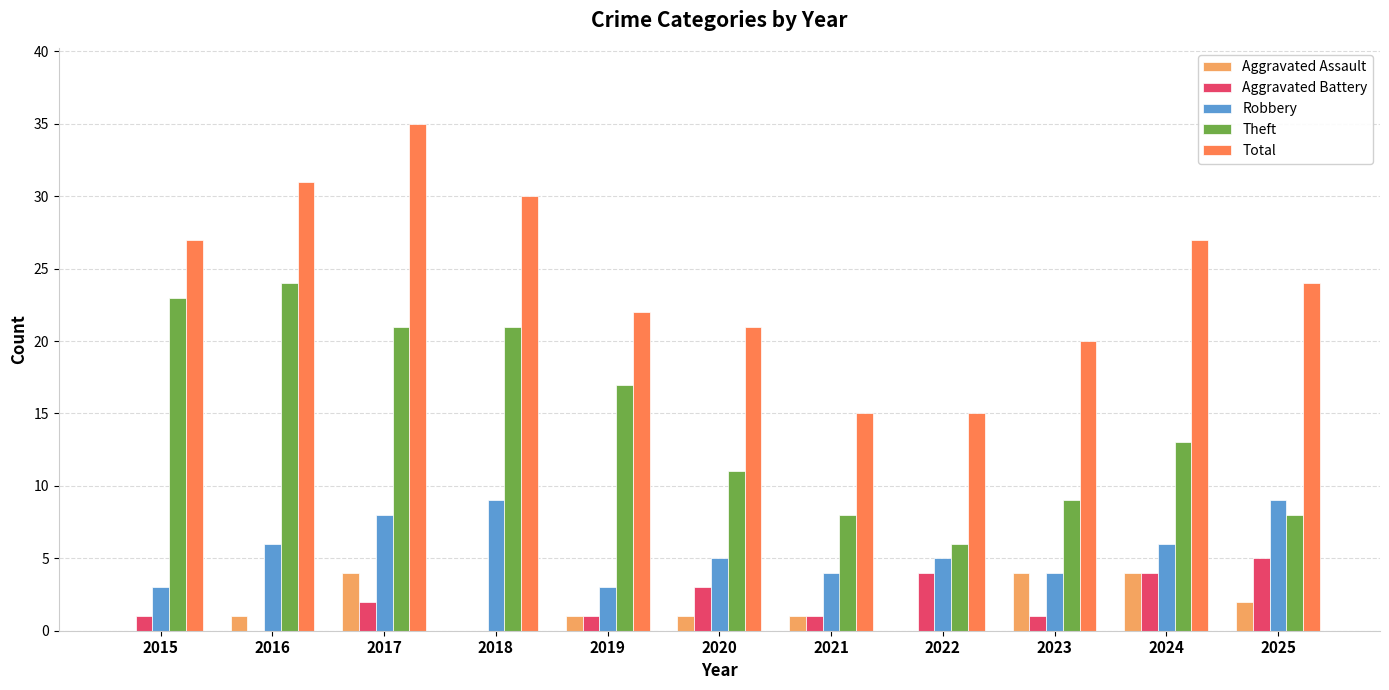

Does the chart contain stacked bars?

No